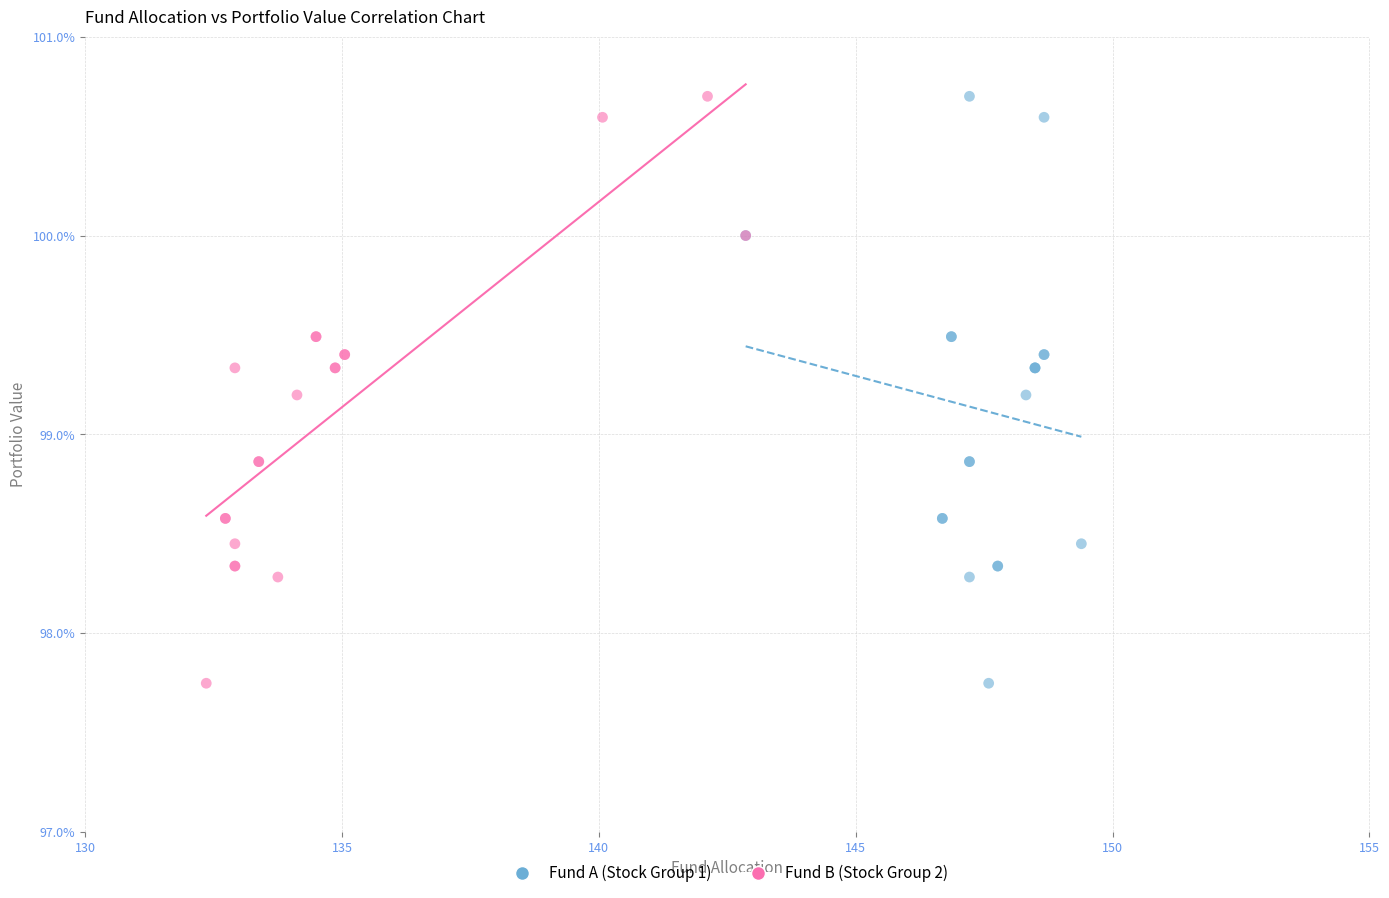

What are all the series names shown in the legend?

Fund A (Stock Group 1), Fund B (Stock Group 2)